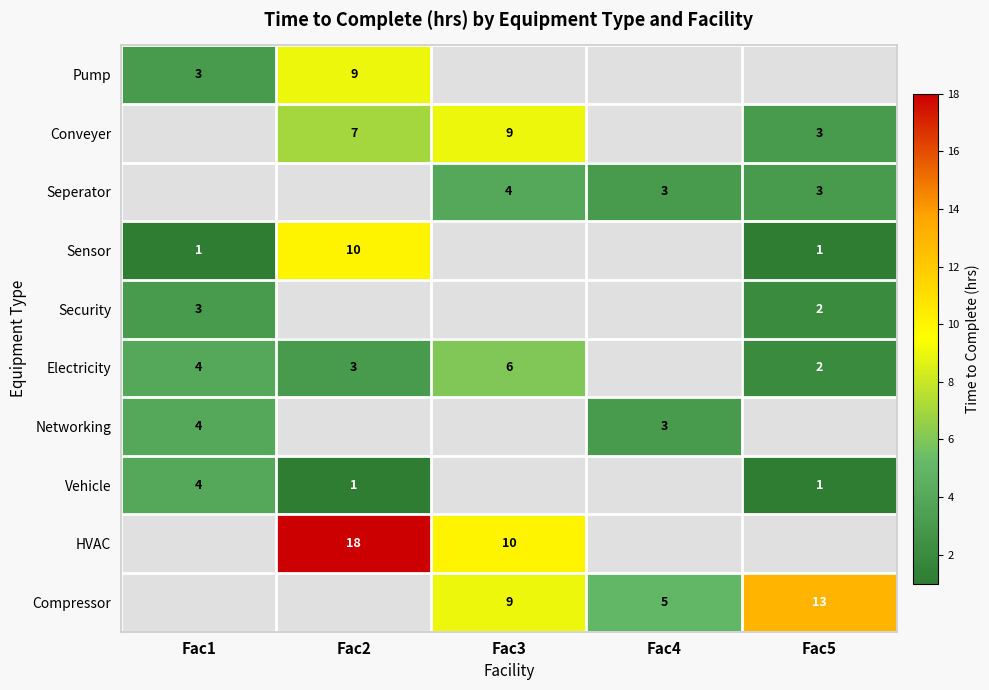

True or false: Electricity has a value of 3 at Fac5.

False